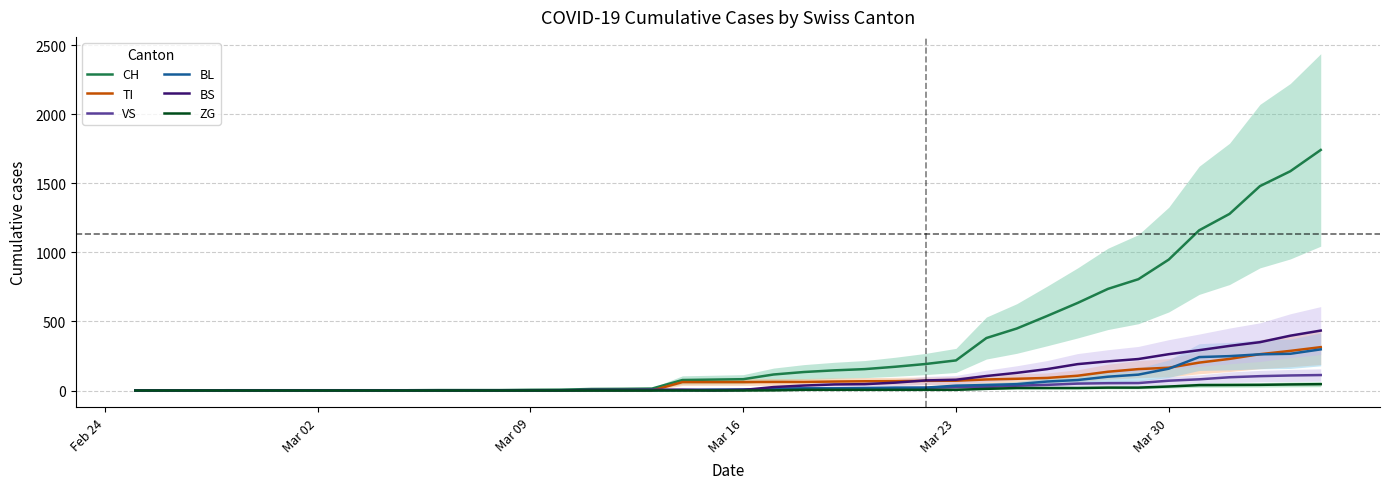

What is the maximum value for CH?

1742